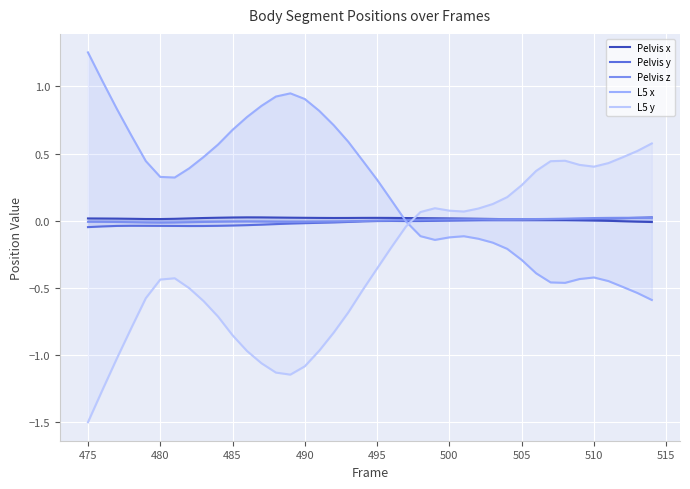

At how many categories does at least one series exceed 0?

40